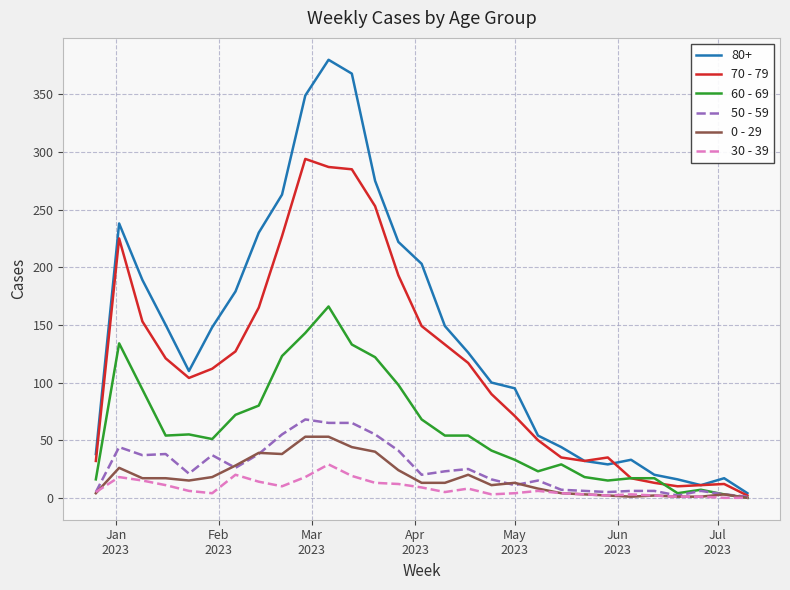

How many categories are shown in the chart?

29